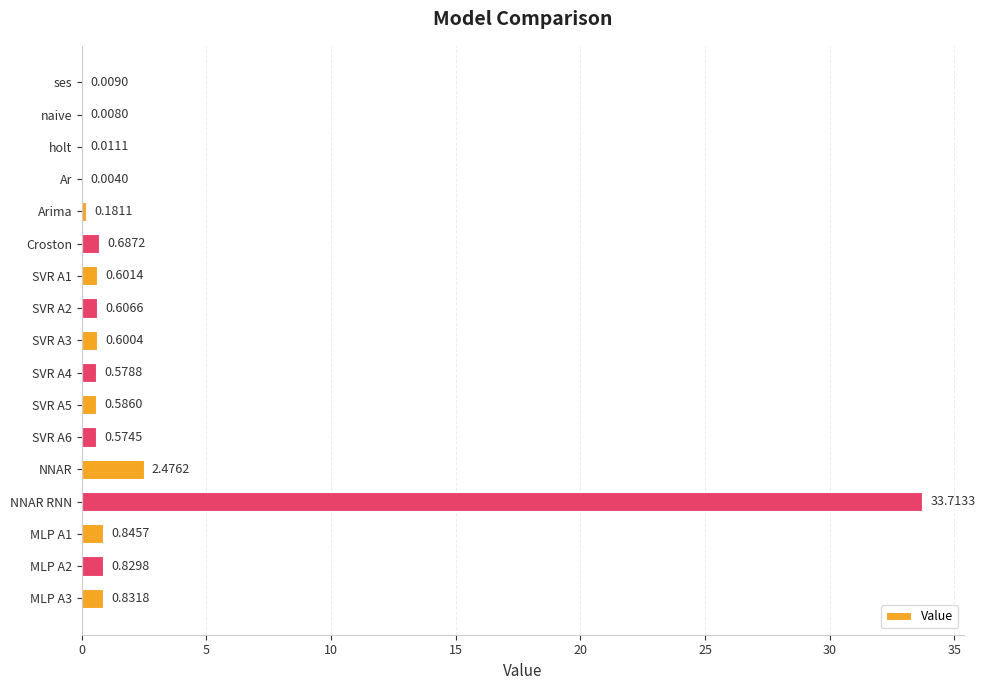

What is the sum of the values at SVR A5 and Croston?

1.3